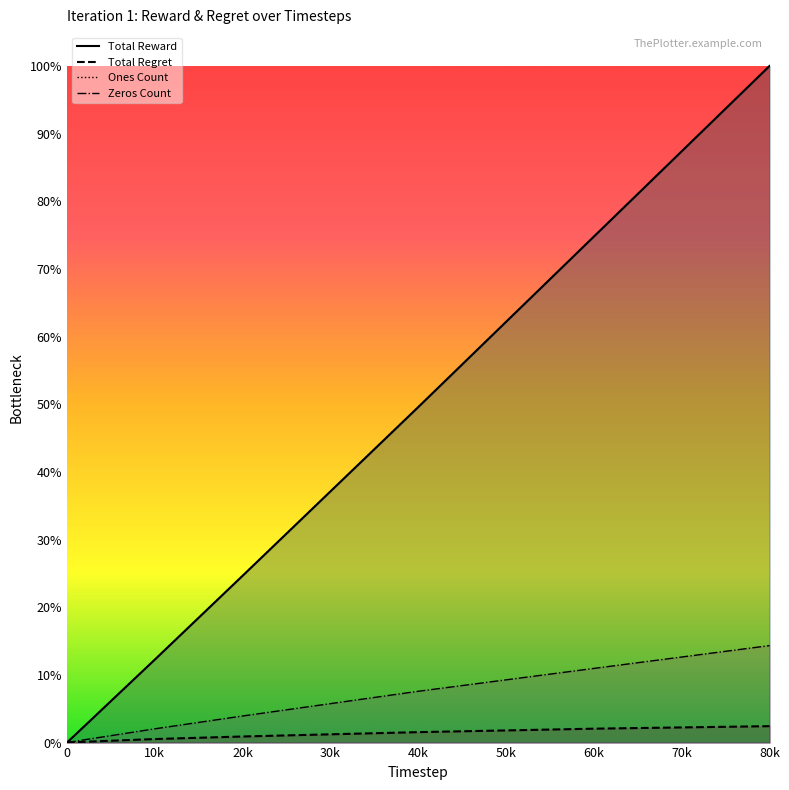

Is it true that Total Reward equals 1708.0 at 2000?

True